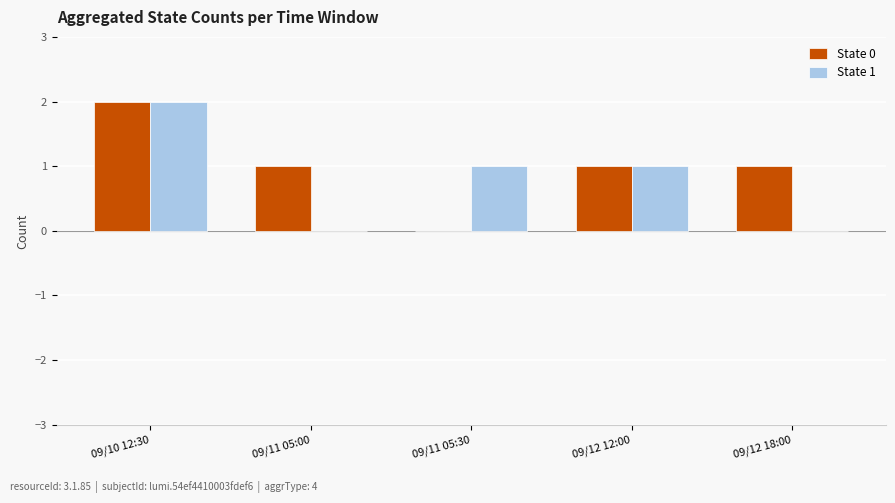

Are the bars grouped side by side (vs. stacked)?

Yes